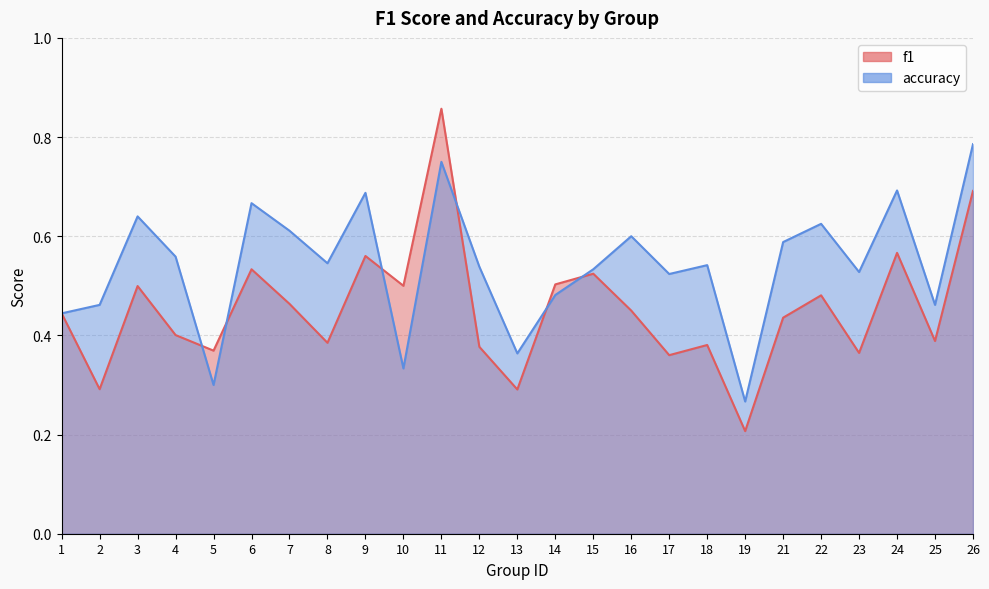

True or false: f1 has more than 1 points higher than both neighbors.

True